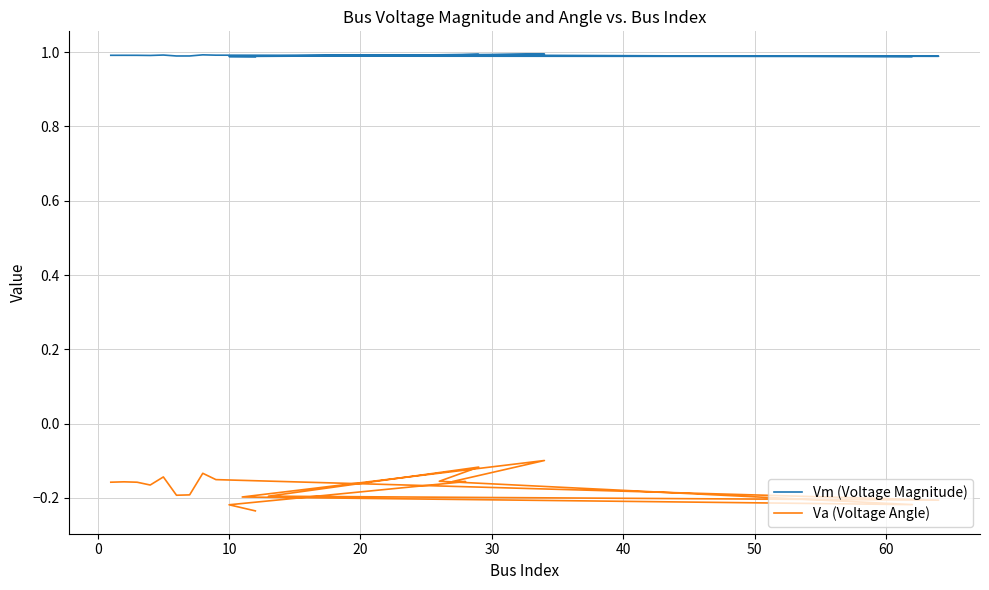

Does the chart display data point markers on the line(s)?

No